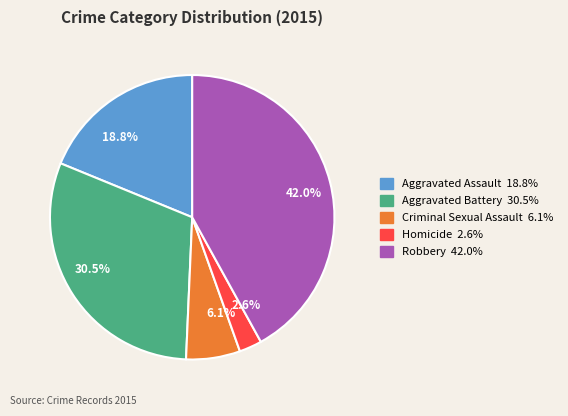

Which slice is the smallest?

Homicide